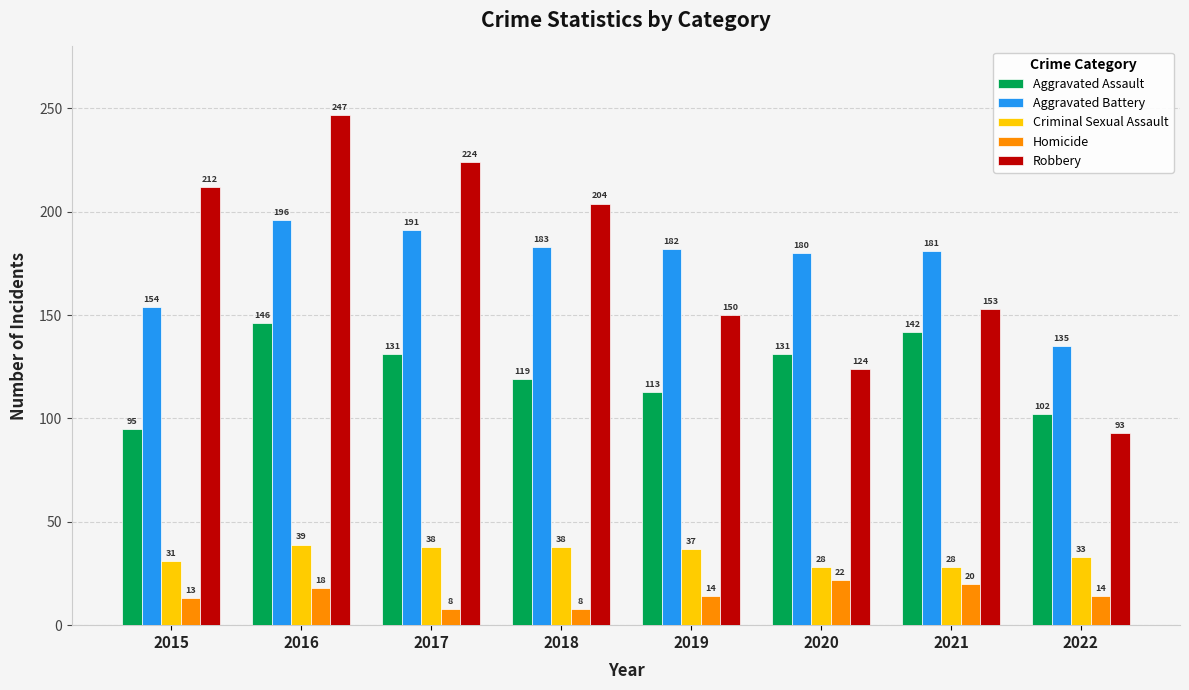

Which series changed the most between 2017 and 2018?

Robbery